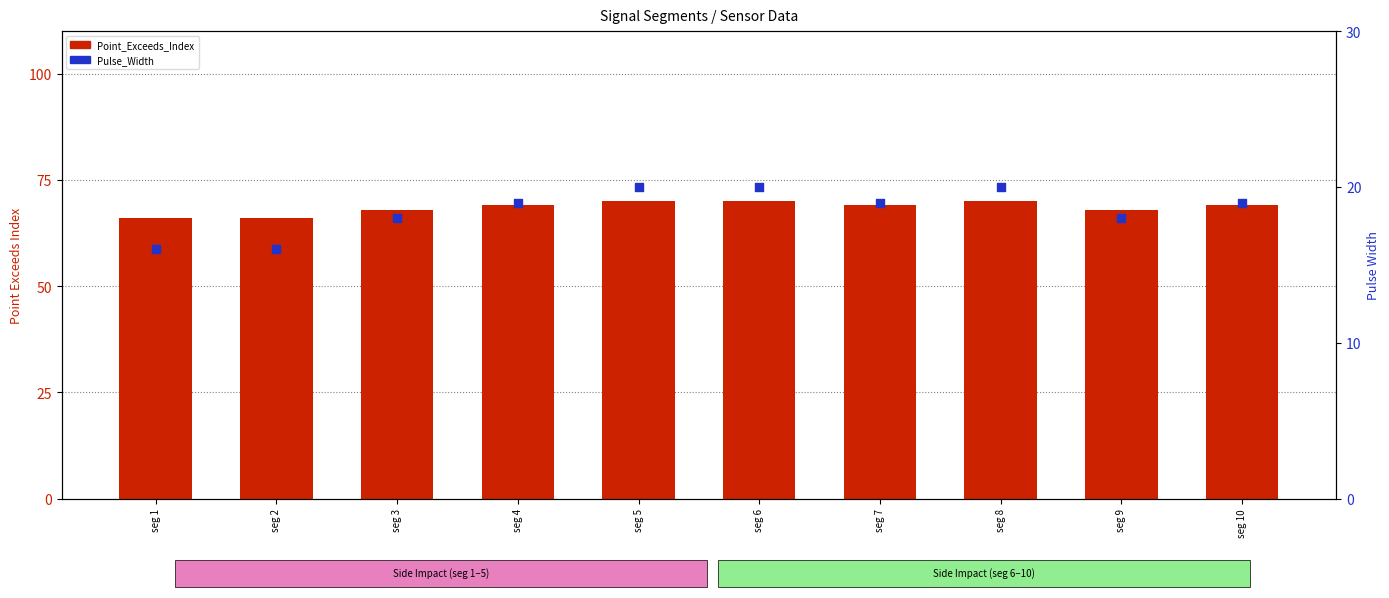

Which series has the largest total across all categories?

Point_Exceeds_Index